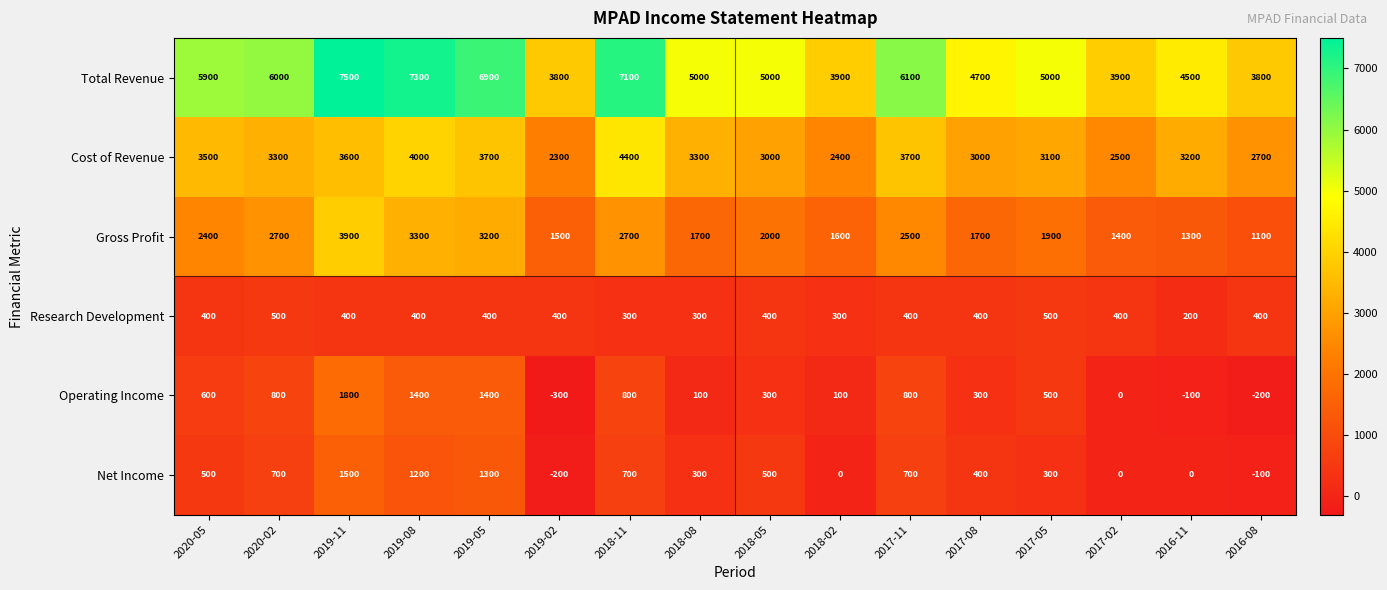

What is the spread (max minus min) of values at 2016-11?

4600